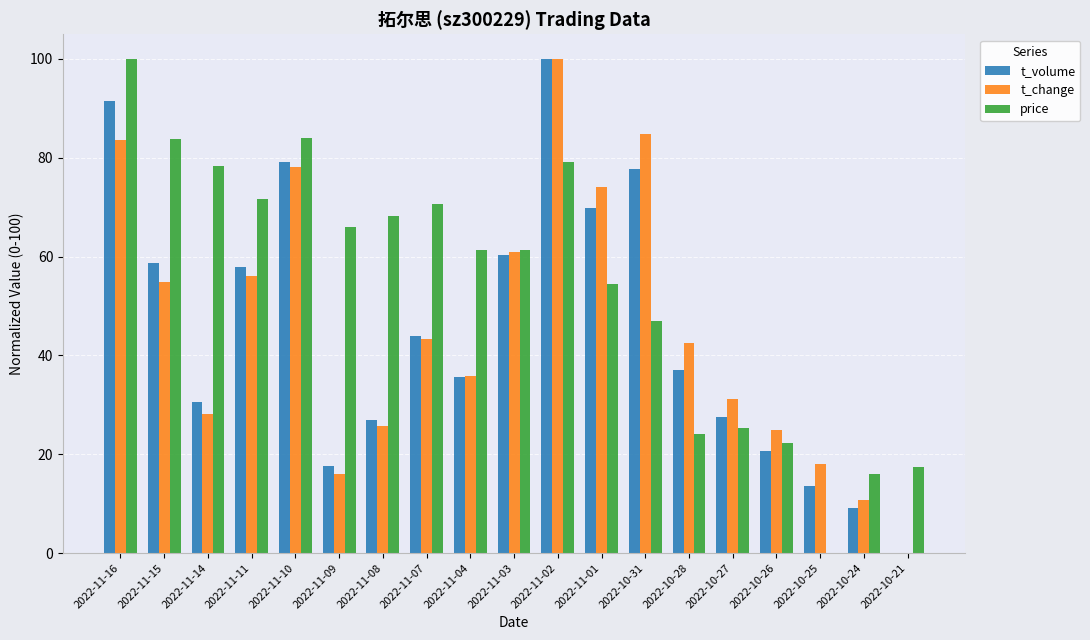

What is the maximum value shown in the chart?

100.0